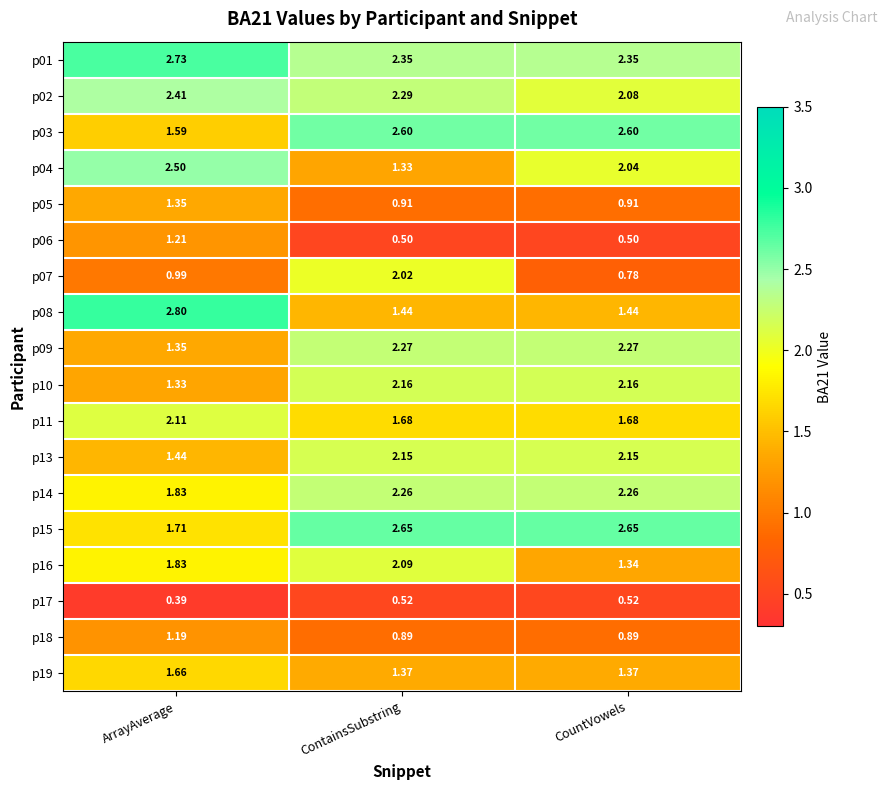

Which series has the largest total across all categories?

p01